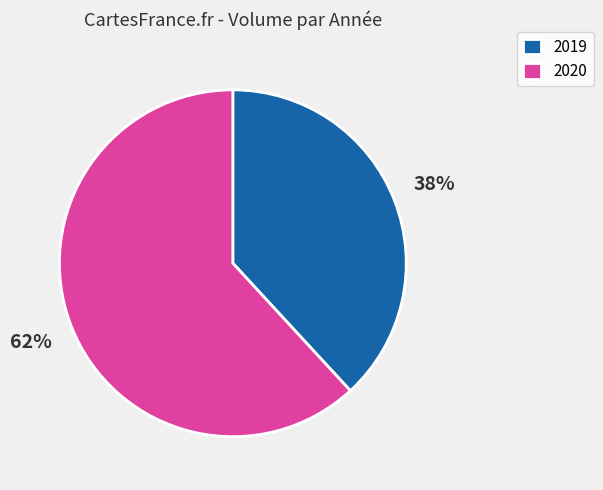

To the nearest percent, what is the difference between the 2019 and 2020 slice percentages?

24%